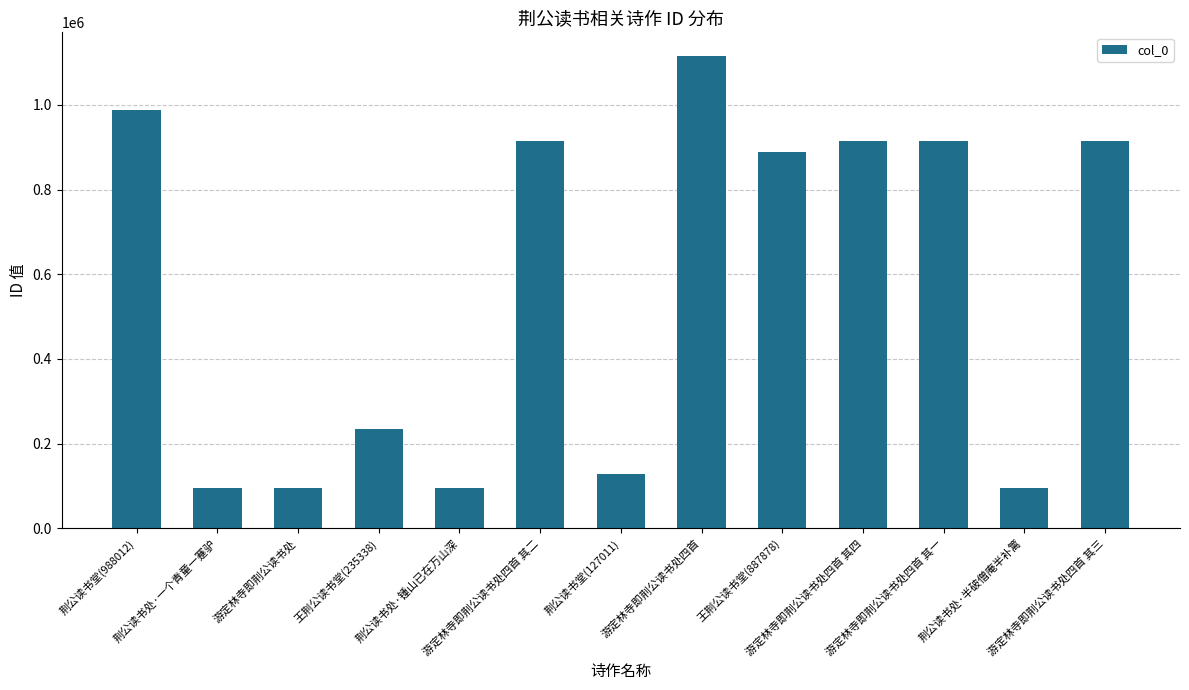

What is the sum of all values?

7386425